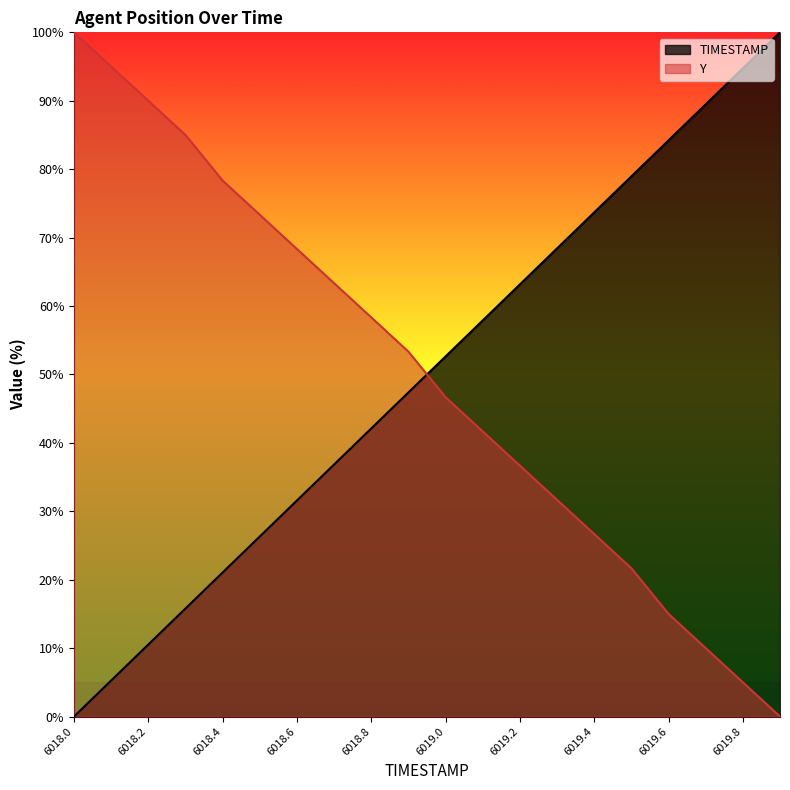

After their last crossing, which series has the higher values: TIMESTAMP or Y?

TIMESTAMP